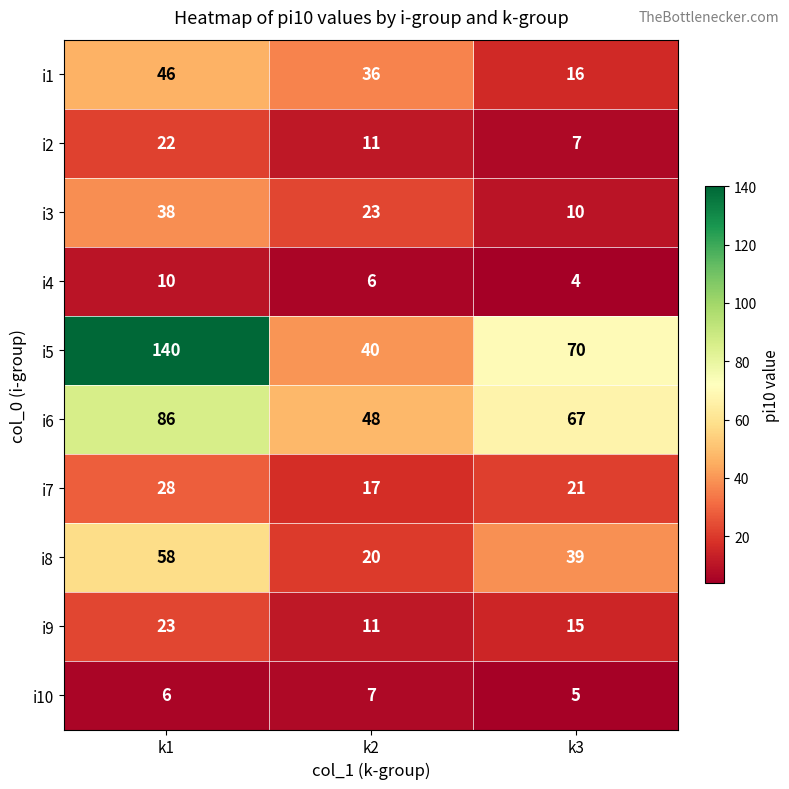

Which series has the largest total across all categories?

i5